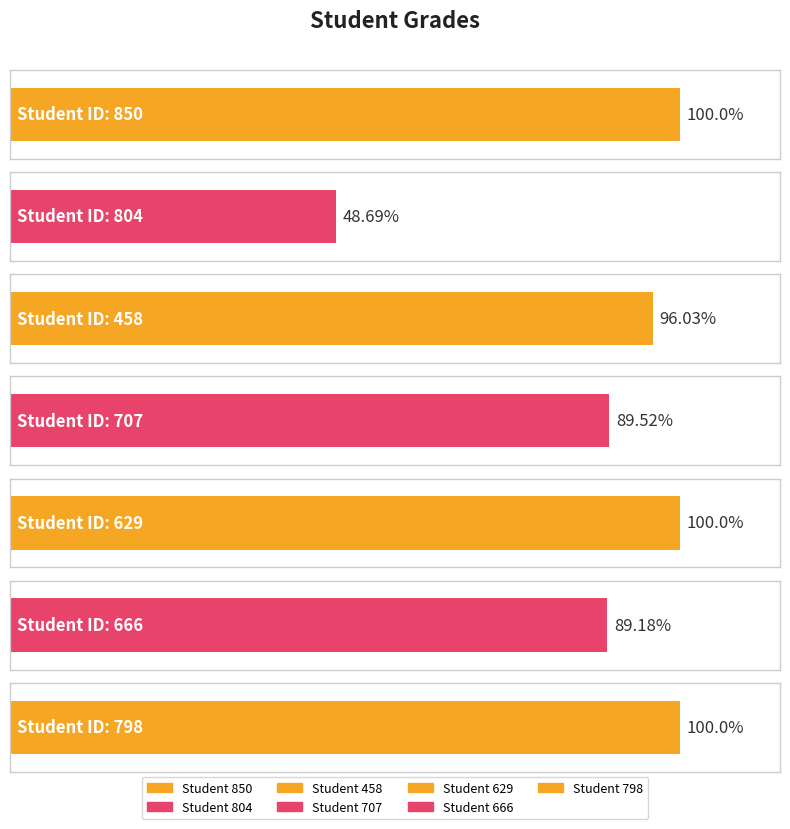

True or false: the data shows 89.5 at 707.

True